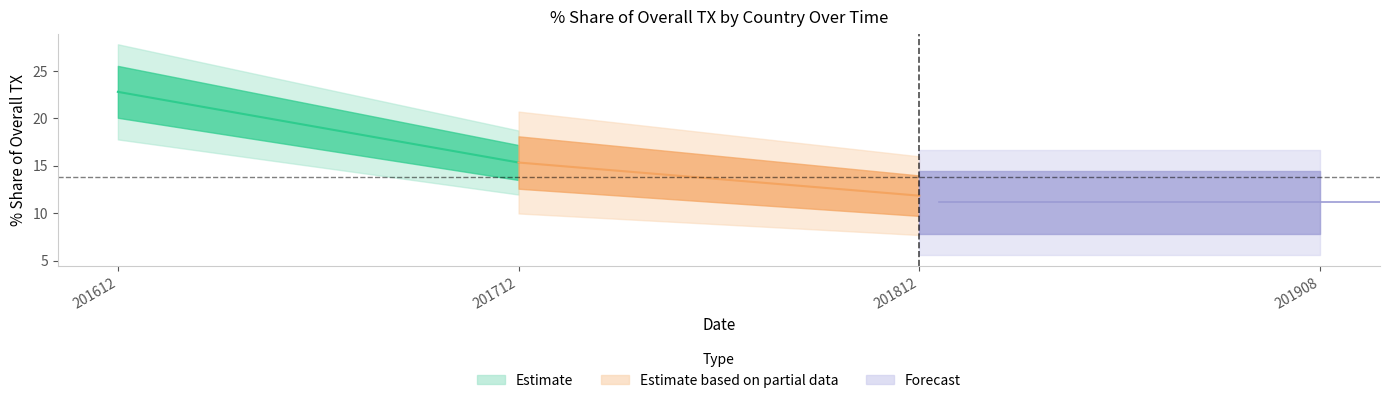

What is the sum of all 201908_pct values?

10.4